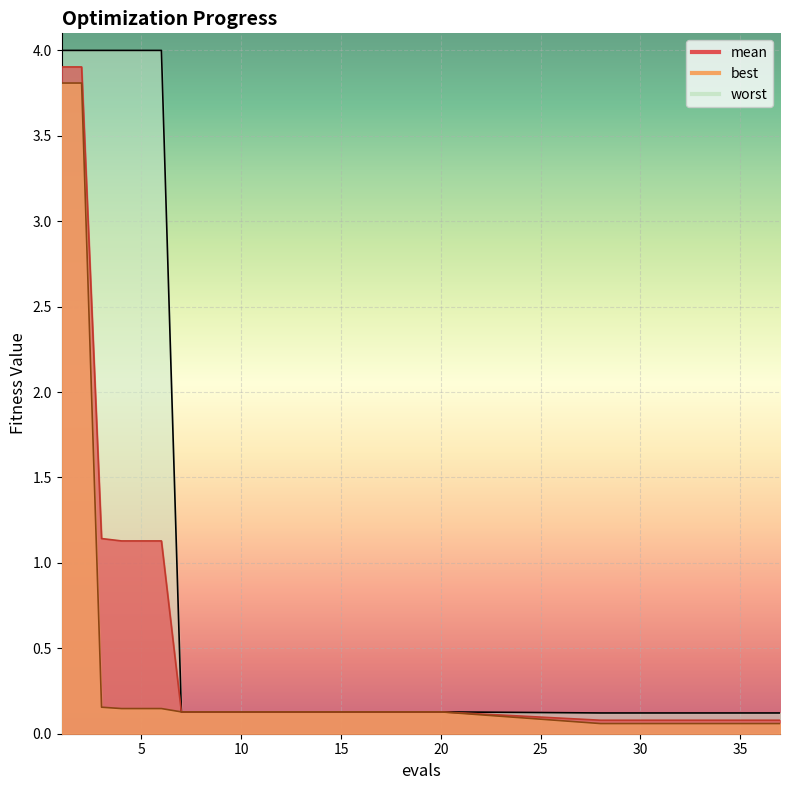

True or false: mean_line and best_line cross at least once.

False